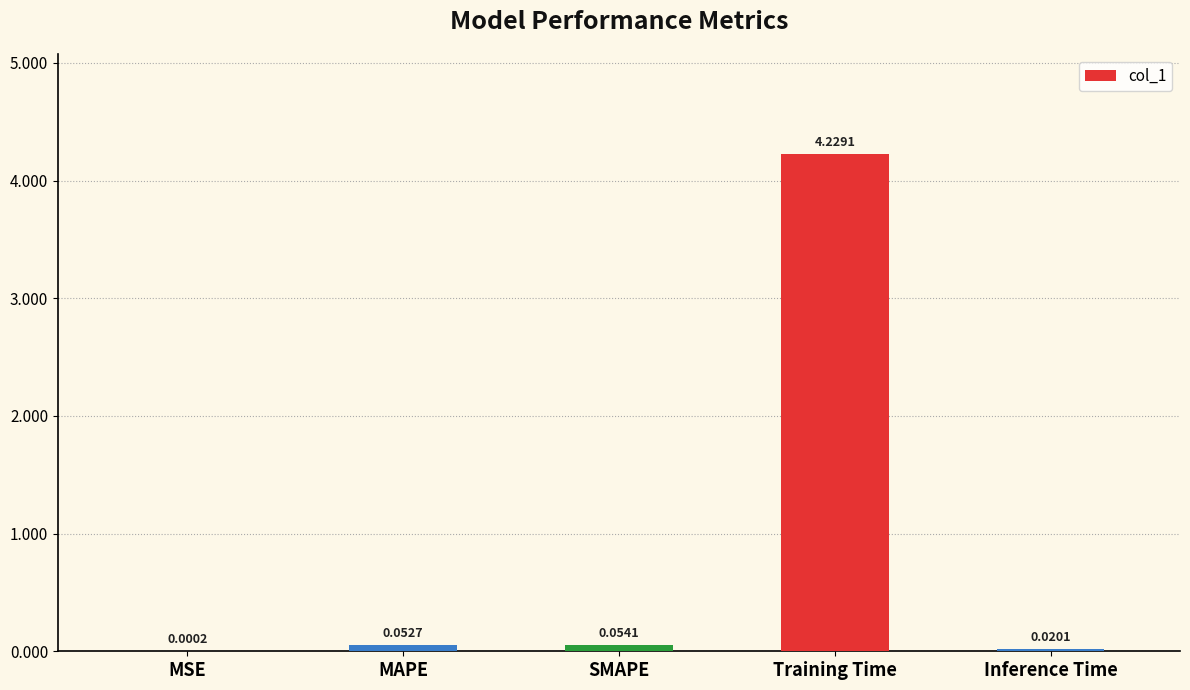

What is the sum of all values?

4.4